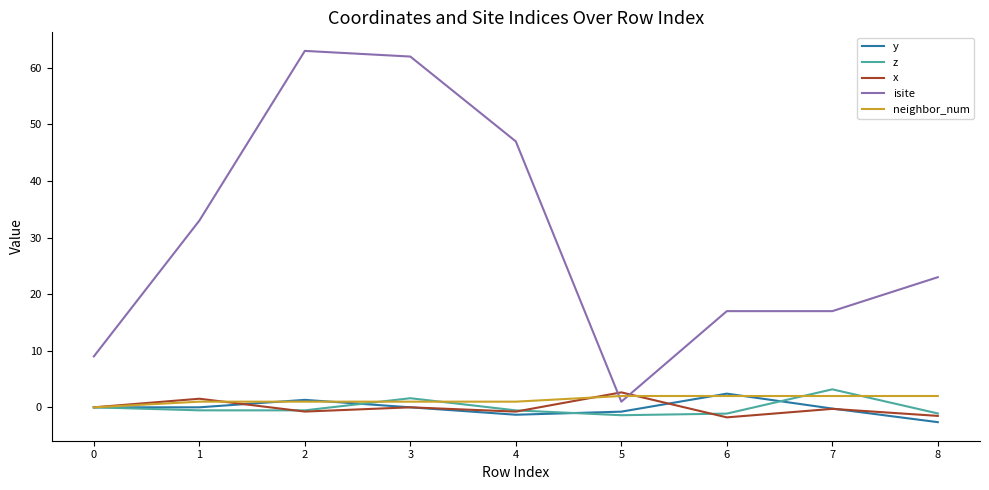

The value of z at 7 is 3.2. True or false?

True